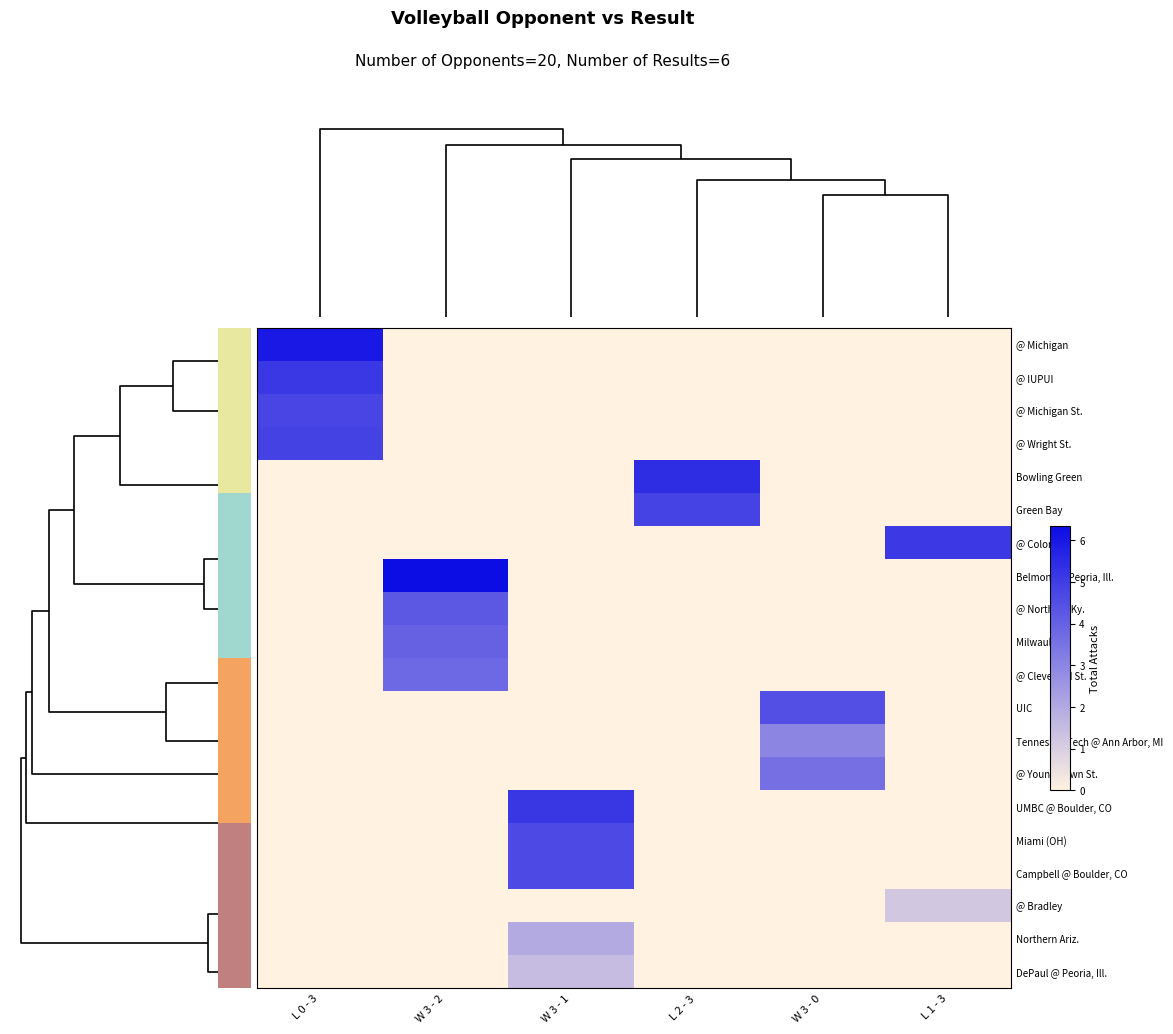

Which series has the largest range (max minus min)?

Belmont @ Peoria, Ill.